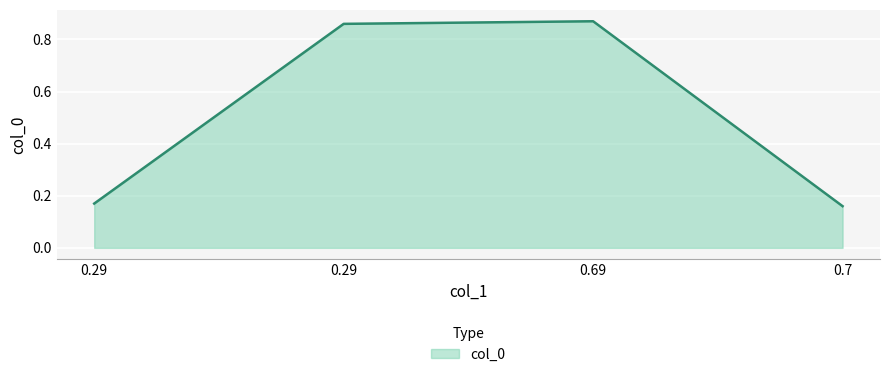

How many series are shown in this chart?

1